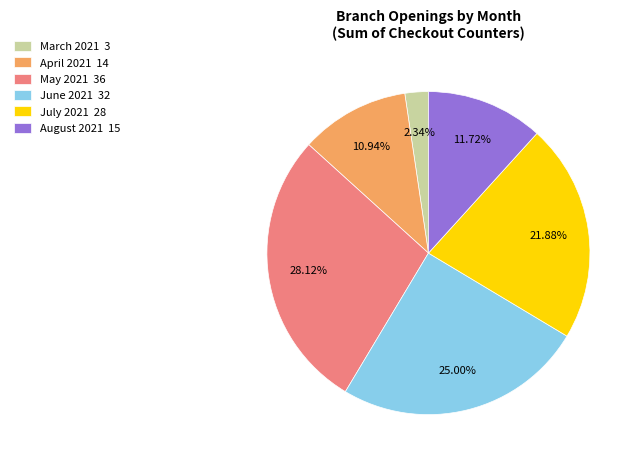

Is the sum of April 2021 and March 2021 greater than half?

No